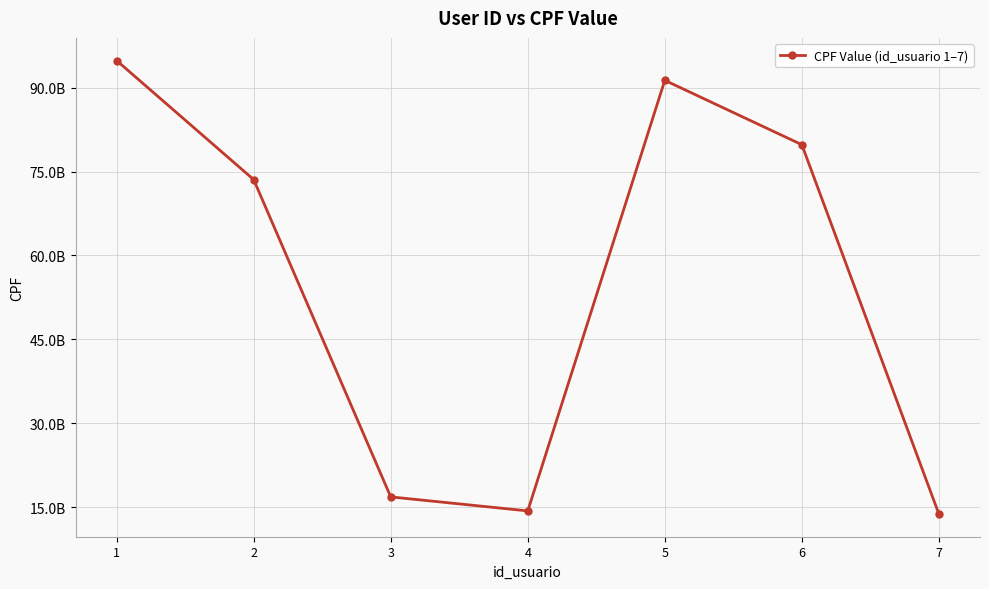

How many lines are shown in the chart?

1